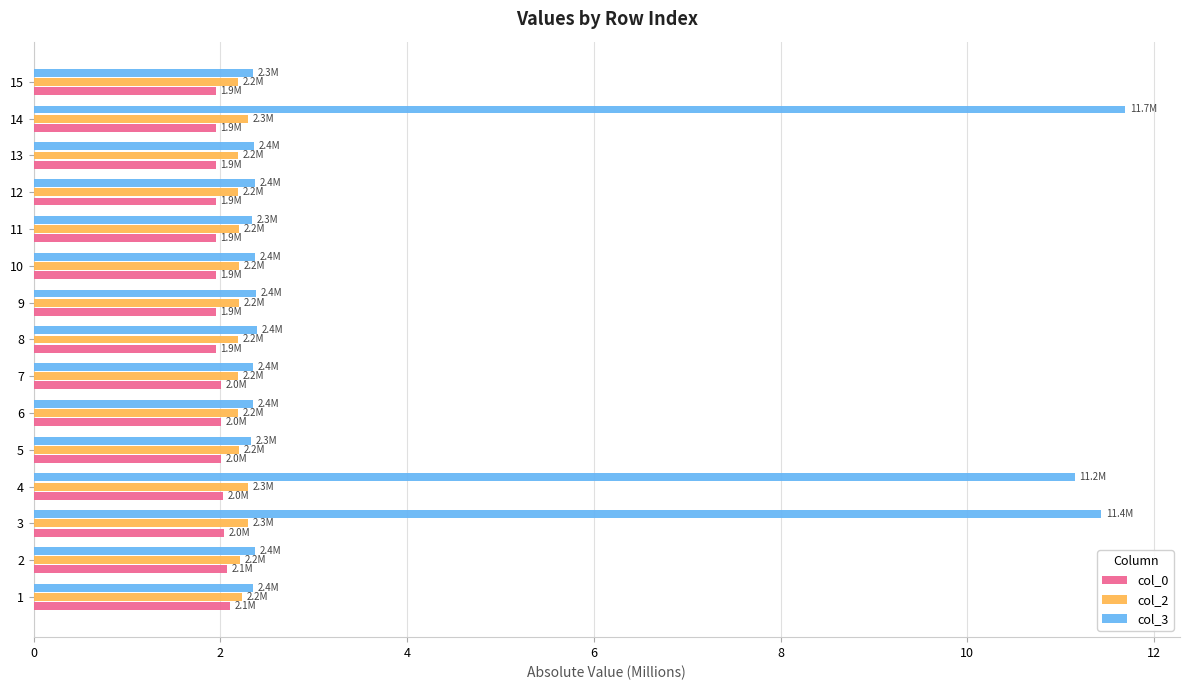

What is the sum of all col_0 values?

29.8